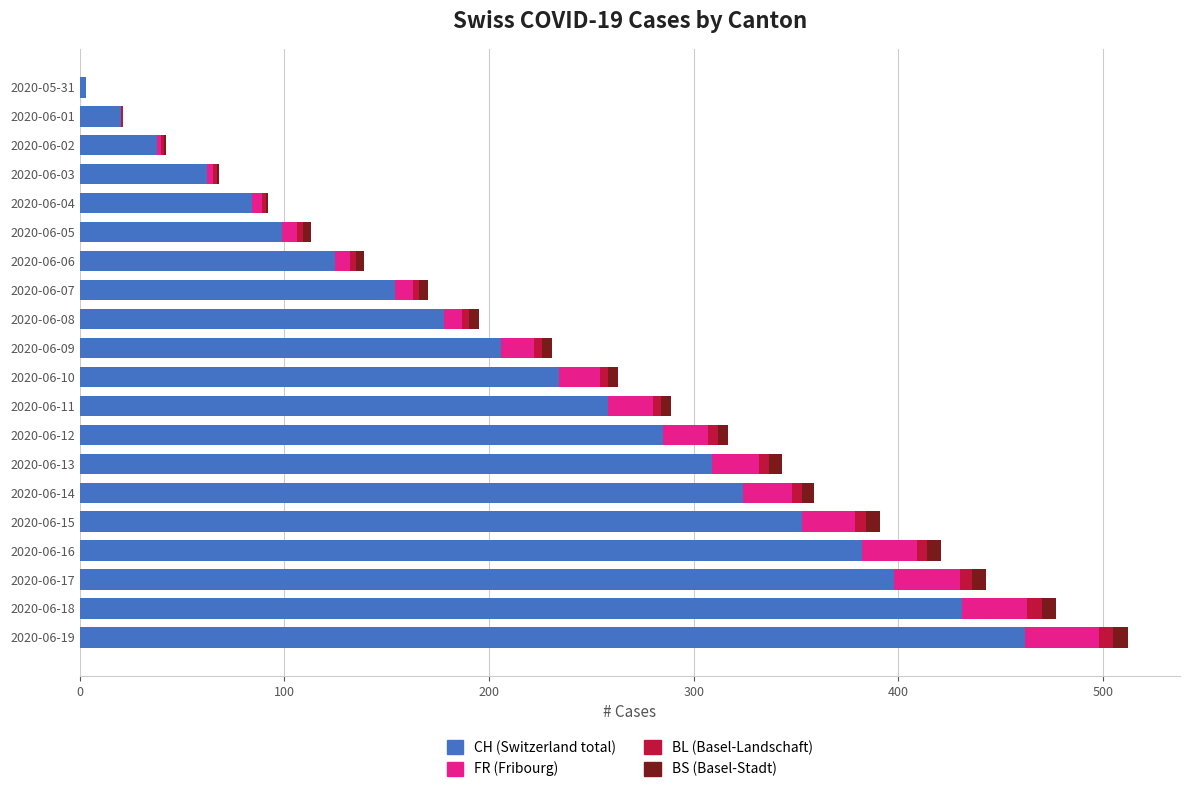

Count the number of data series in this chart.

4